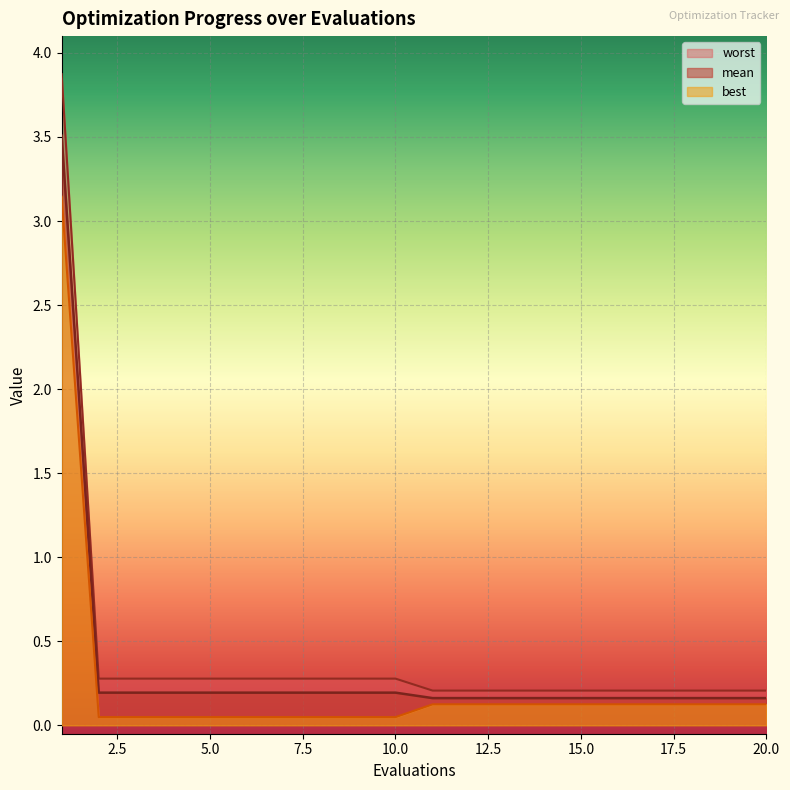

Reading left to right, what are all the values shown in this chart?

mean: 3.5	0.2	0.2	0.2	0.2	0.2	0.2	0.2	0.2	0.2	0.2	0.2	0.2	0.2	0.2	0.2	0.2	0.2	0.2	0.2
best: 3.1	0.0	0.0	0.0	0.0	0.0	0.0	0.0	0.0	0.0	0.1	0.1	0.1	0.1	0.1	0.1	0.1	0.1	0.1	0.1
worst: 3.9	0.3	0.3	0.3	0.3	0.3	0.3	0.3	0.3	0.3	0.2	0.2	0.2	0.2	0.2	0.2	0.2	0.2	0.2	0.2